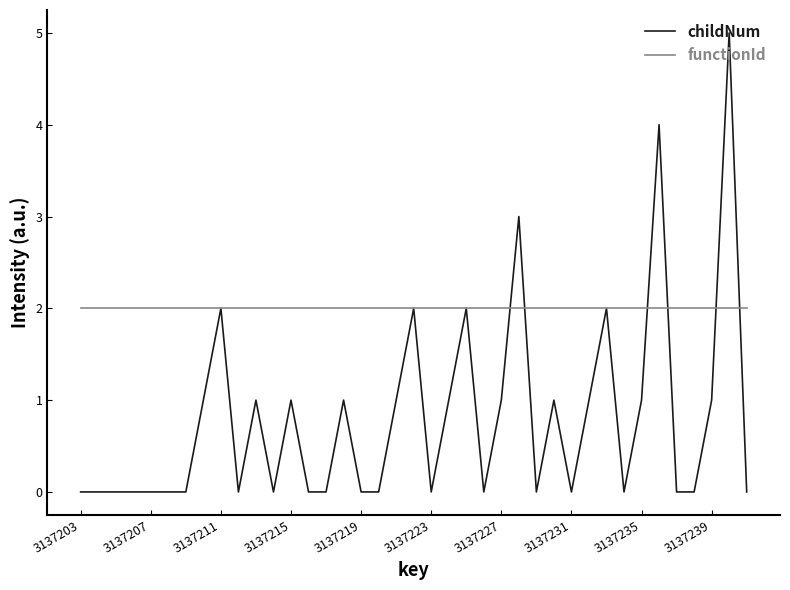

Which series has the largest total across all categories?

functionId